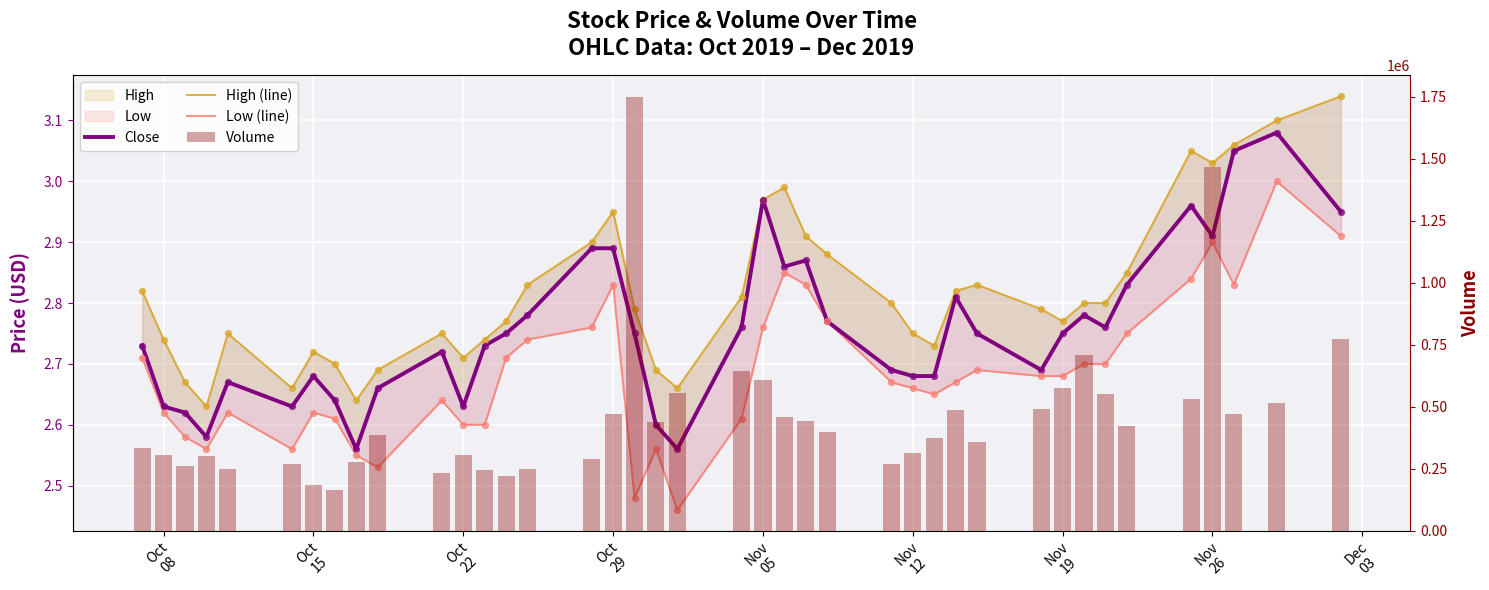

Which series reaches the maximum Y coordinate?

Volume